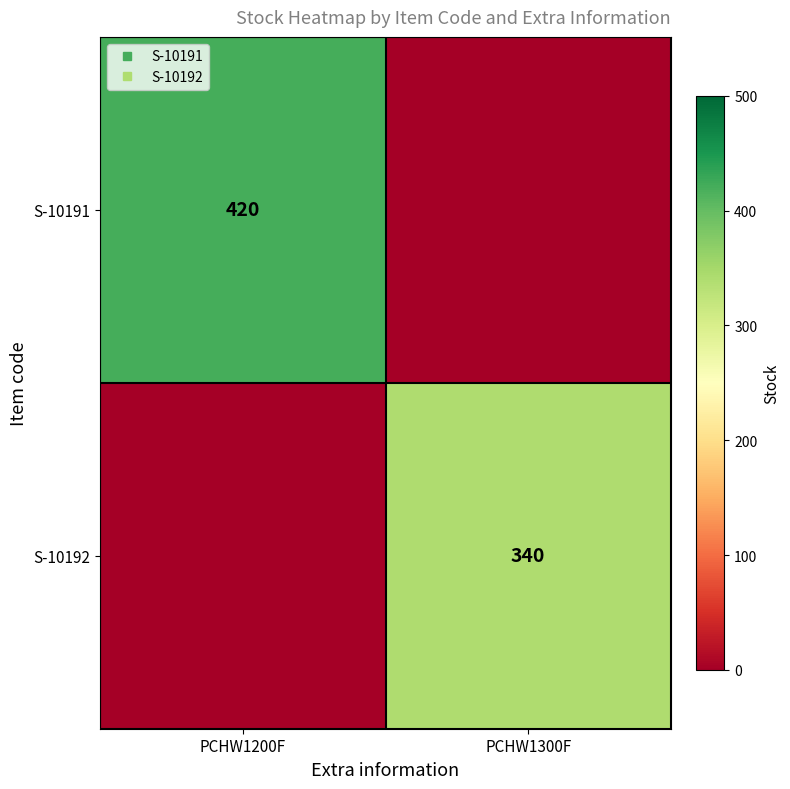

Which series has the widest spread of values?

S-10191